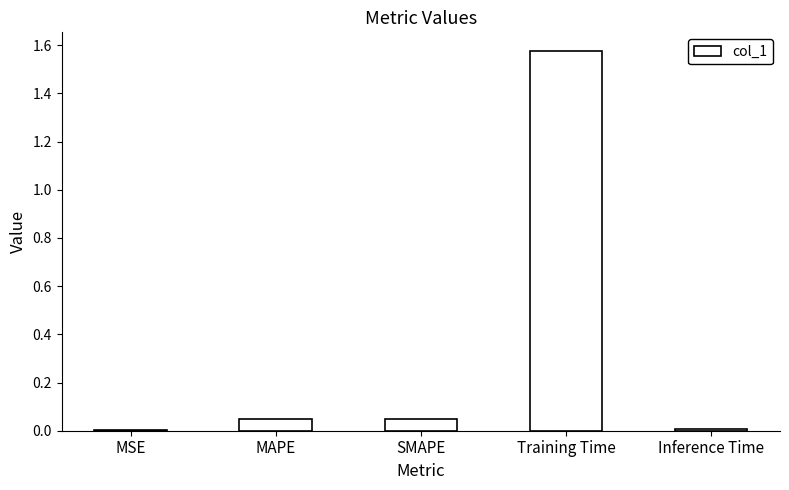

Between MSE and SMAPE, which is larger?

SMAPE